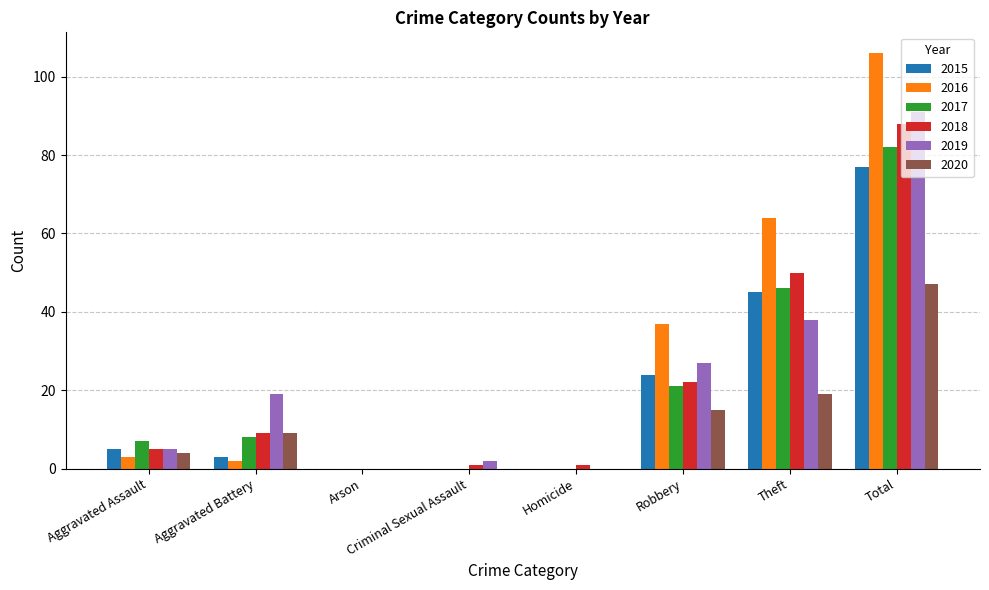

Is the value of 2015 at Homicide greater than the value of 2020 at Aggravated Battery?

No